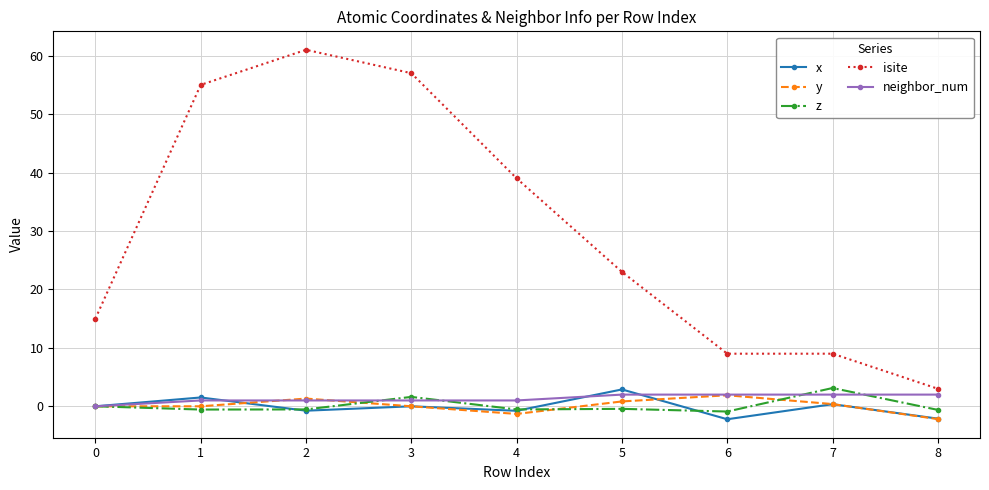

True or false: isite has a value of 57.0 at 3.

True